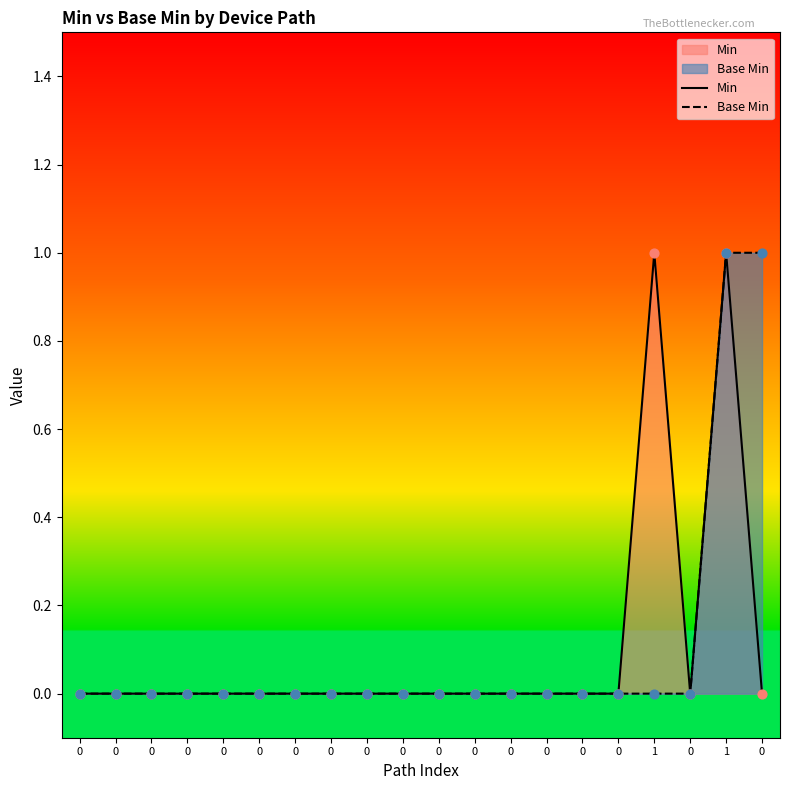

Is the value of Min at 0 greater than the value of Base Min at 0?

No